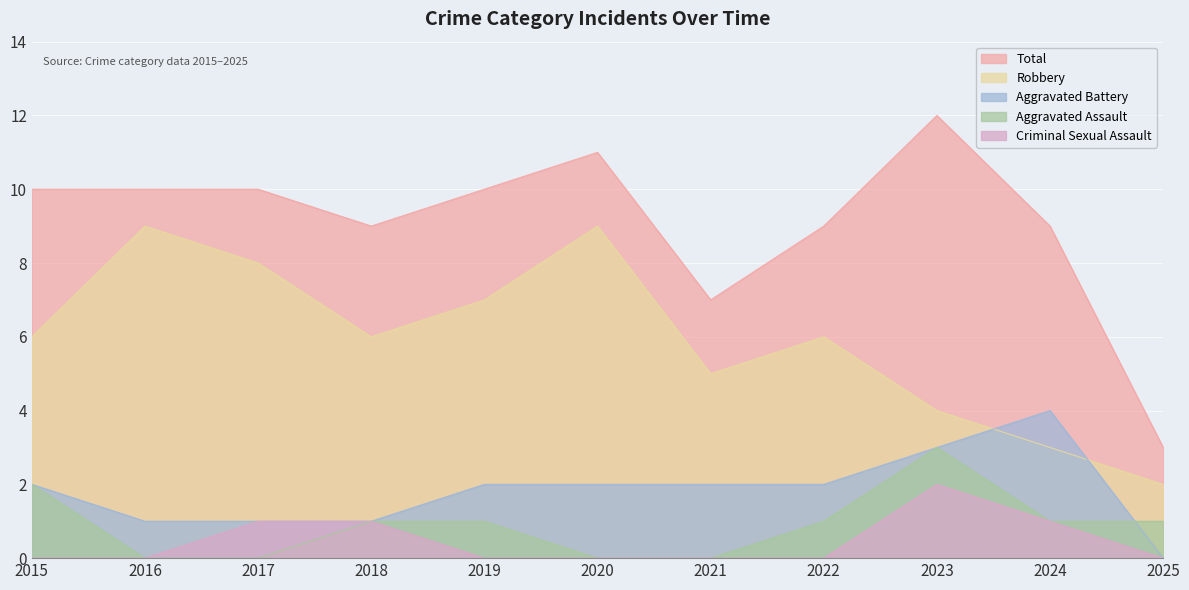

Which series changed the most between 2016 and 2021?

Robbery